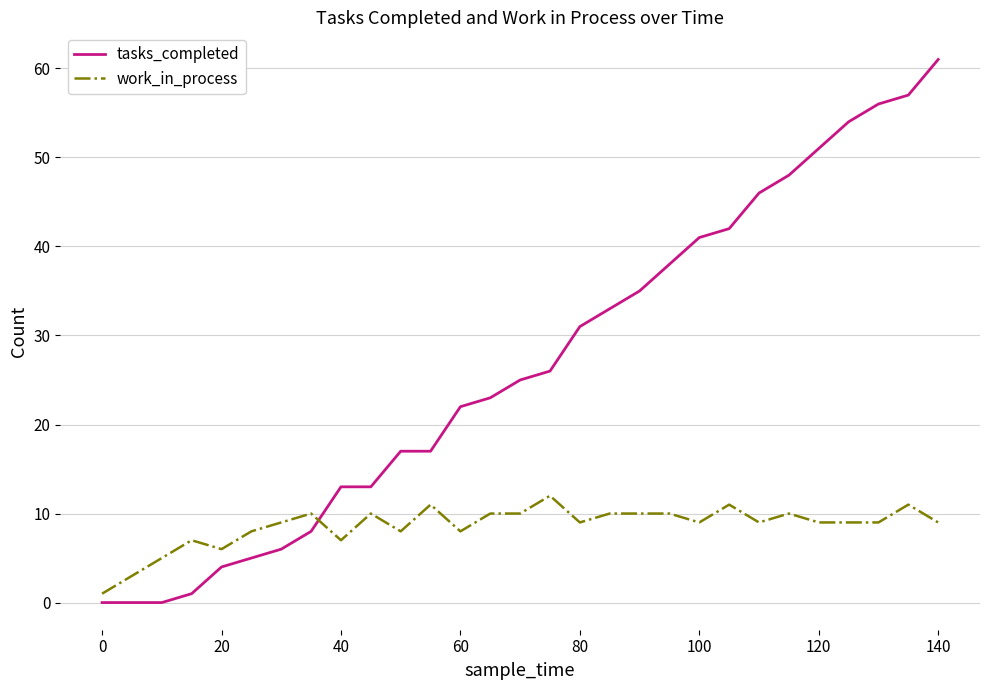

List the series in order of their overall mean, lowest first.

work_in_process, tasks_completed